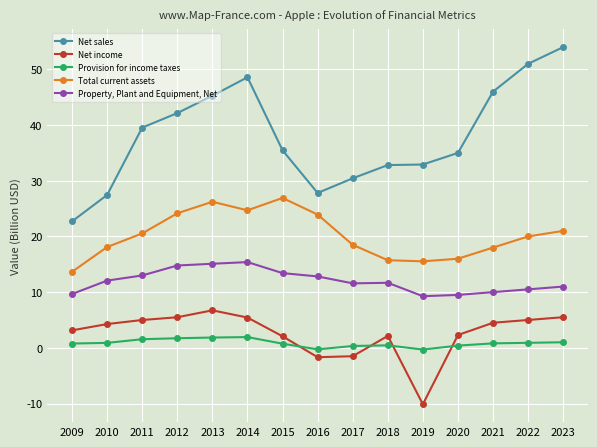

What is the difference between the Total current assets values at 2015 and 2018?

11.2